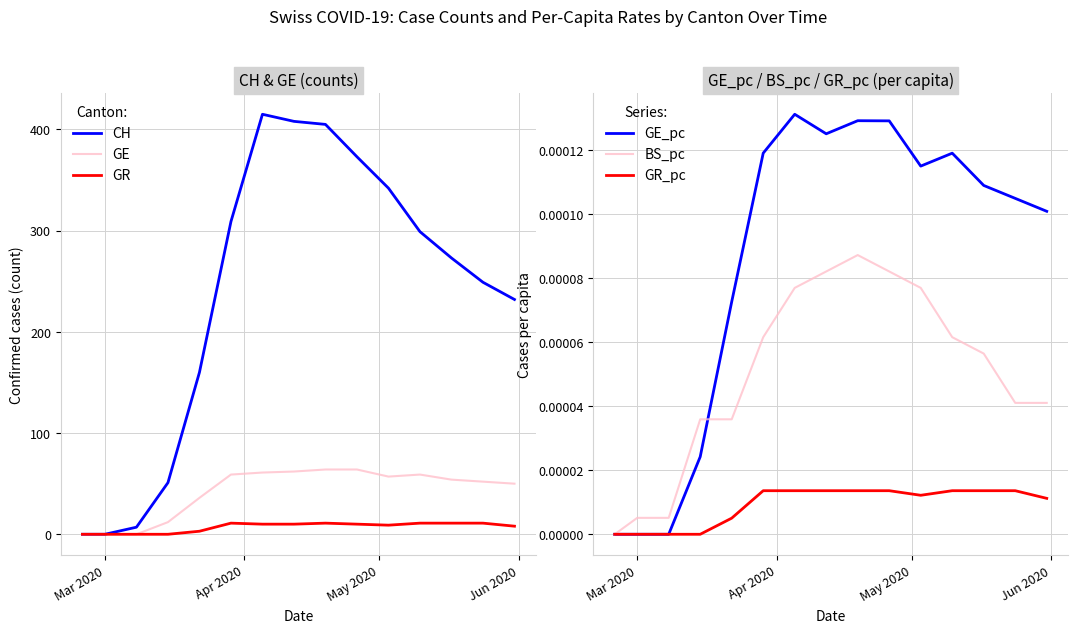

What are all the series names shown in the legend?

CH, GE, GR, GE_pc, BS_pc, GR_pc